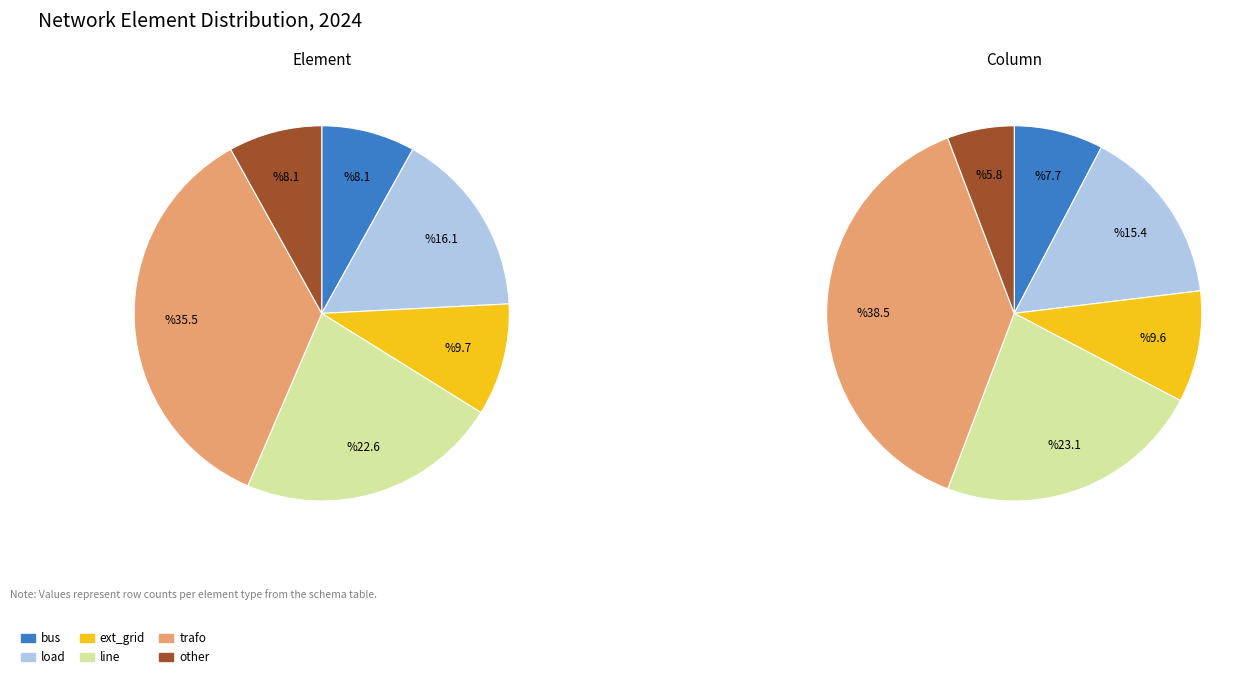

Is it true that trafo is 35% of the pie?

True